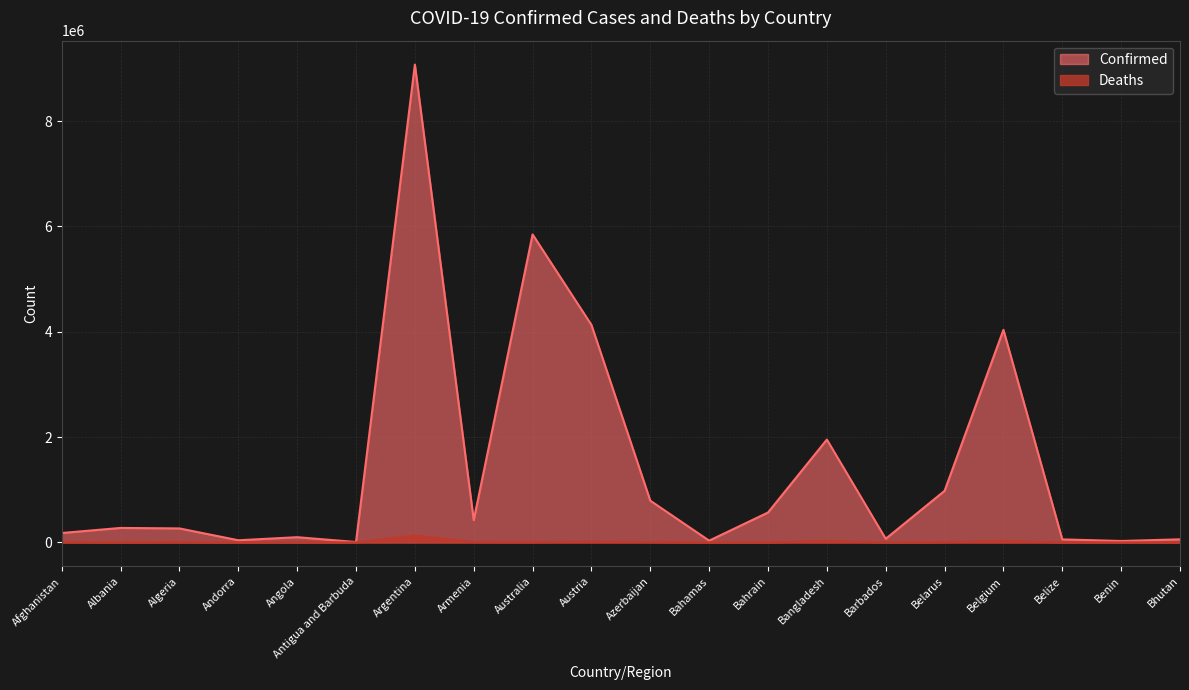

At which category is the sum across all series the highest?

Argentina